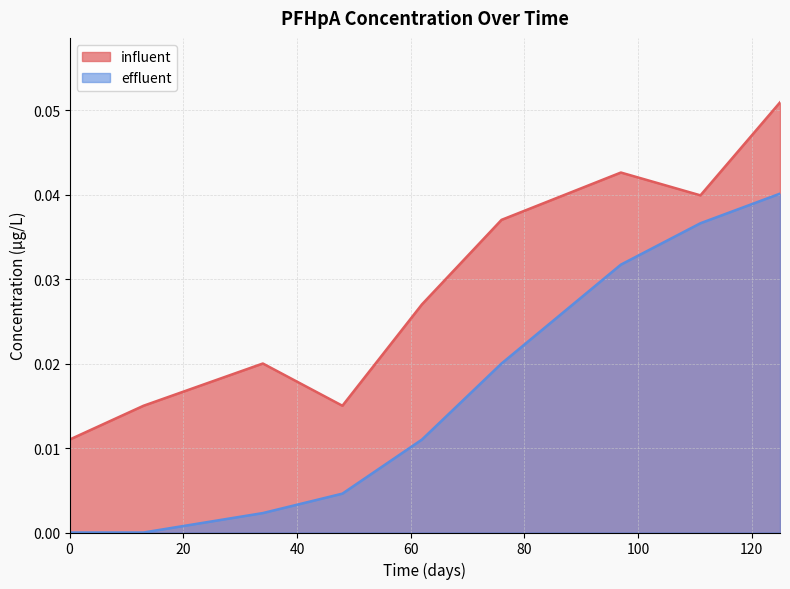

Between 0 and 13, which is larger?

13